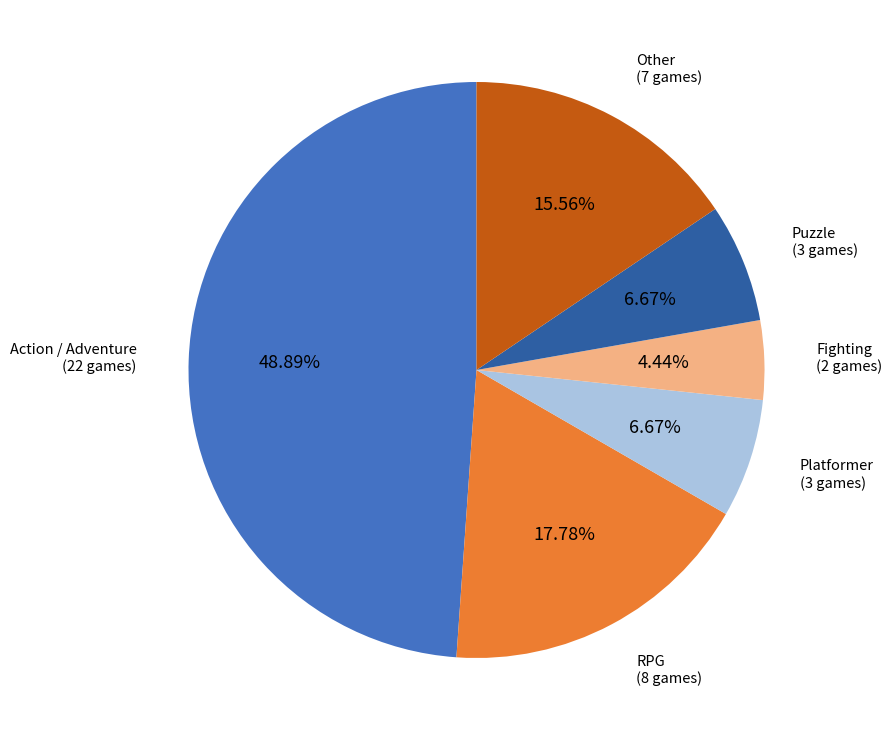

True or false: Platformer accounts for 20% of the total.

False